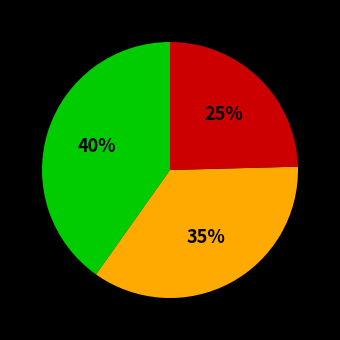

To the nearest percent, what is the average slice percentage?

33%